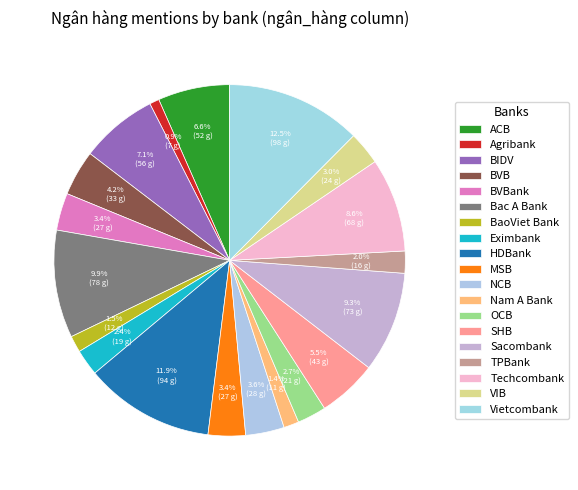

The MSB slice represents 3% of the pie. True or false?

True